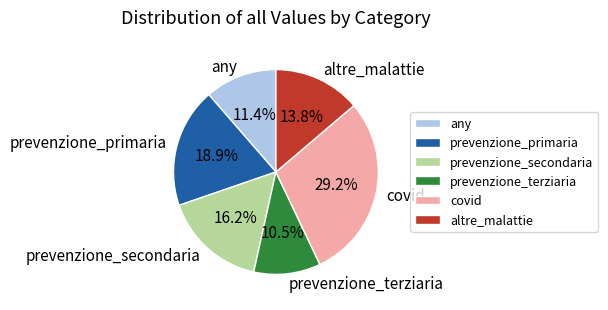

What is the ratio of the value at altre_malattie to the value at covid?

0.5